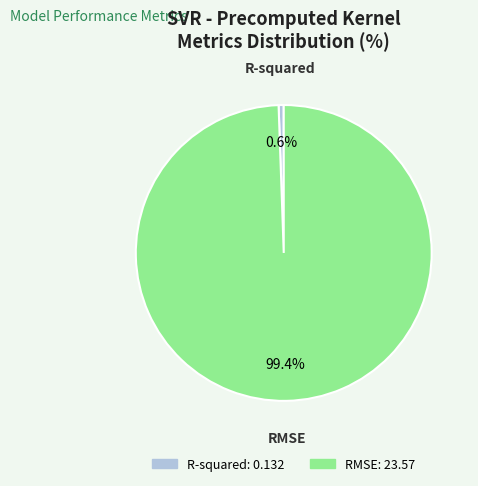

What is the smallest slice in the pie chart?

R-squared